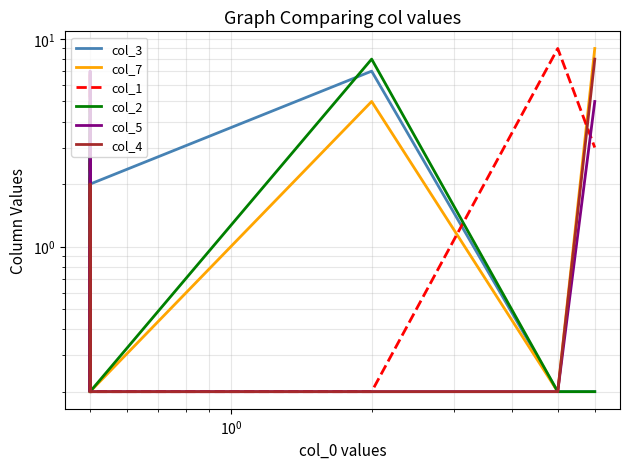

What is the maximum value for col_1?

9.0